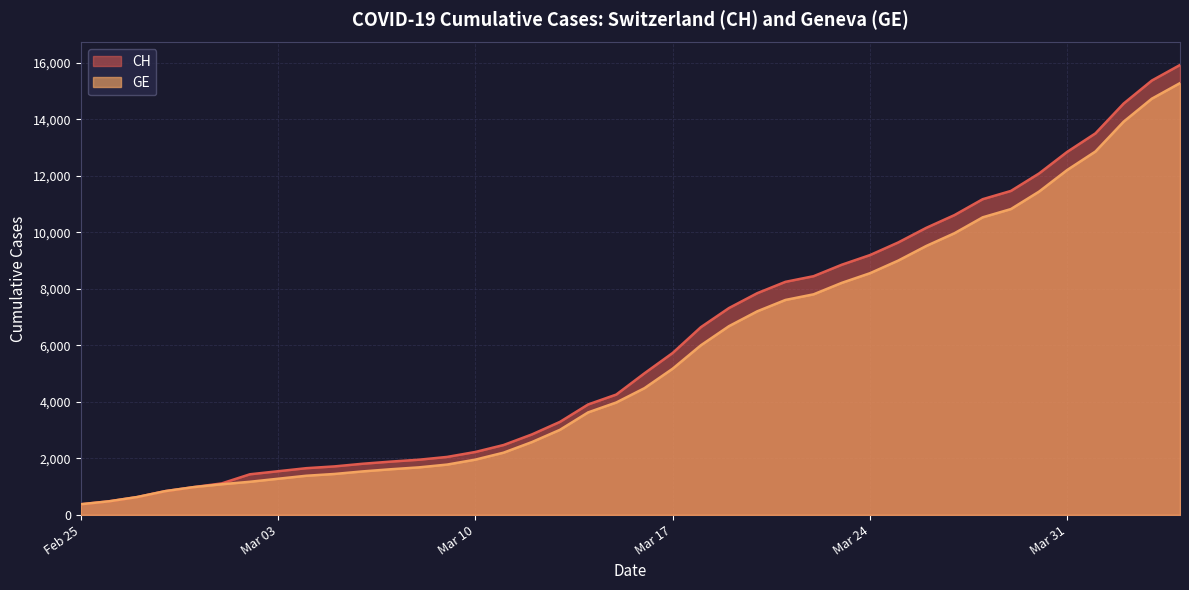

True or false: CH and GE cross at least once.

False